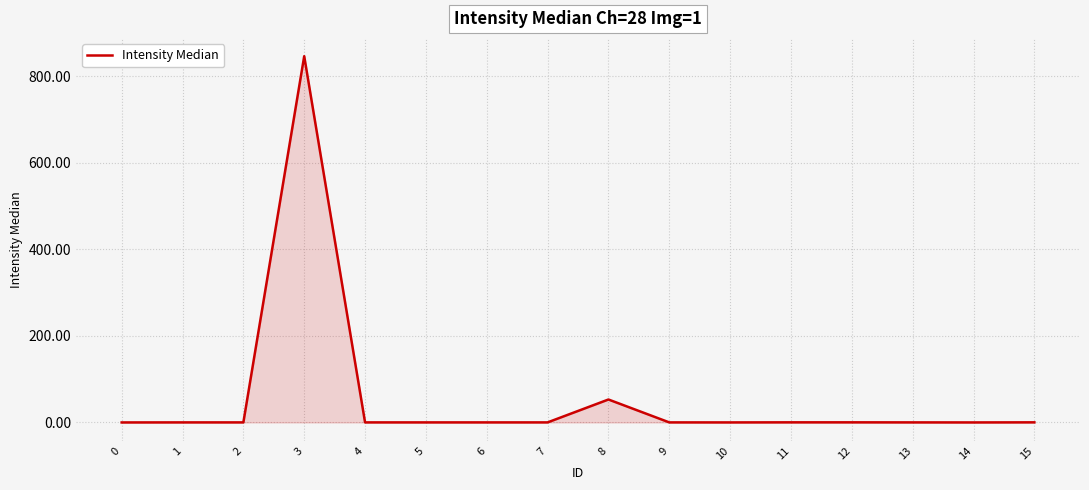

What is the difference between the values at 2 and 8?

52.9